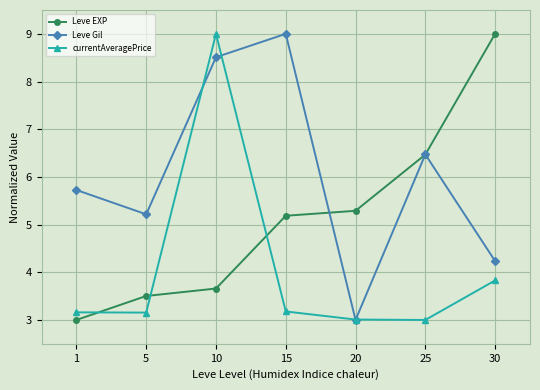

What is the highest value of the Leve Gil series?

9.0